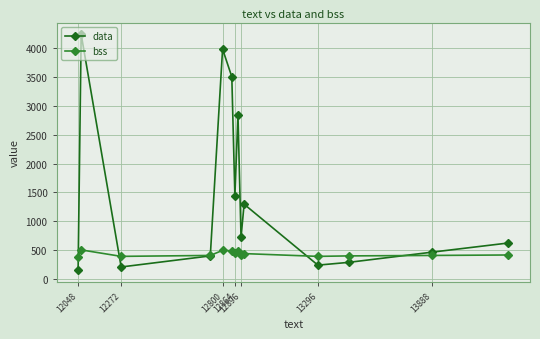

How many lines are shown in the chart?

2